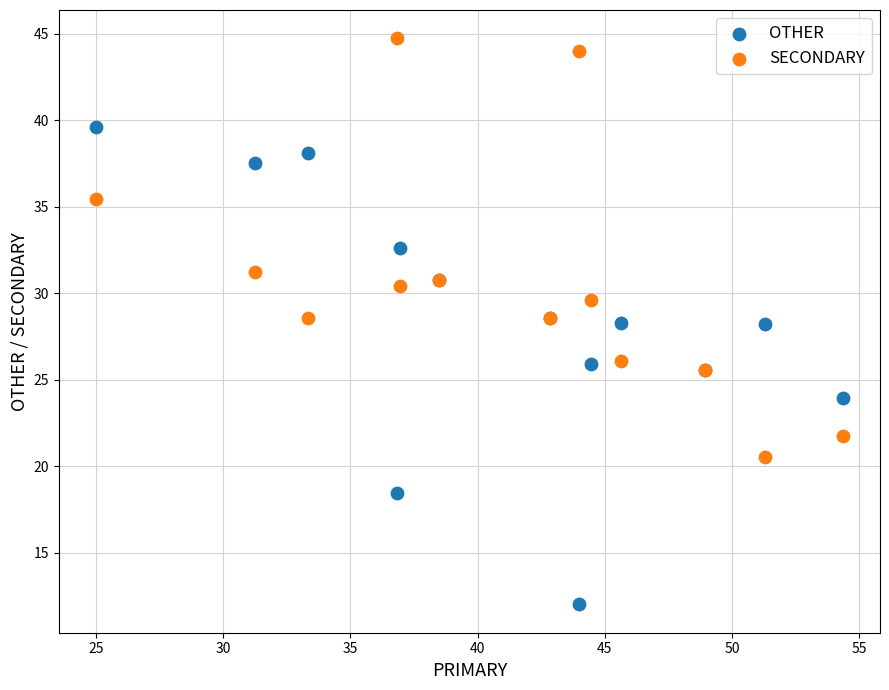

What are all the series names shown in the legend?

OTHER, SECONDARY